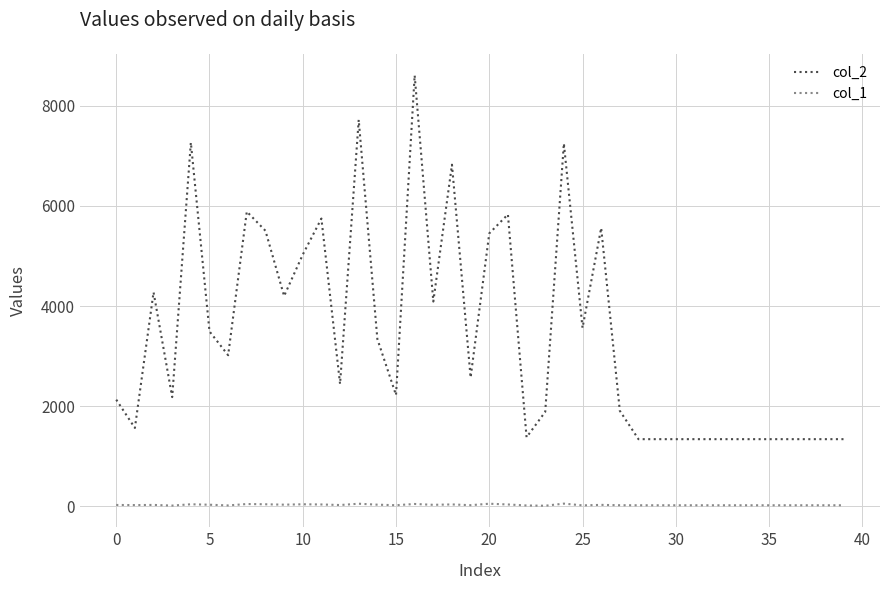

Rank the series by their average value, from highest to lowest.

col_2, col_1